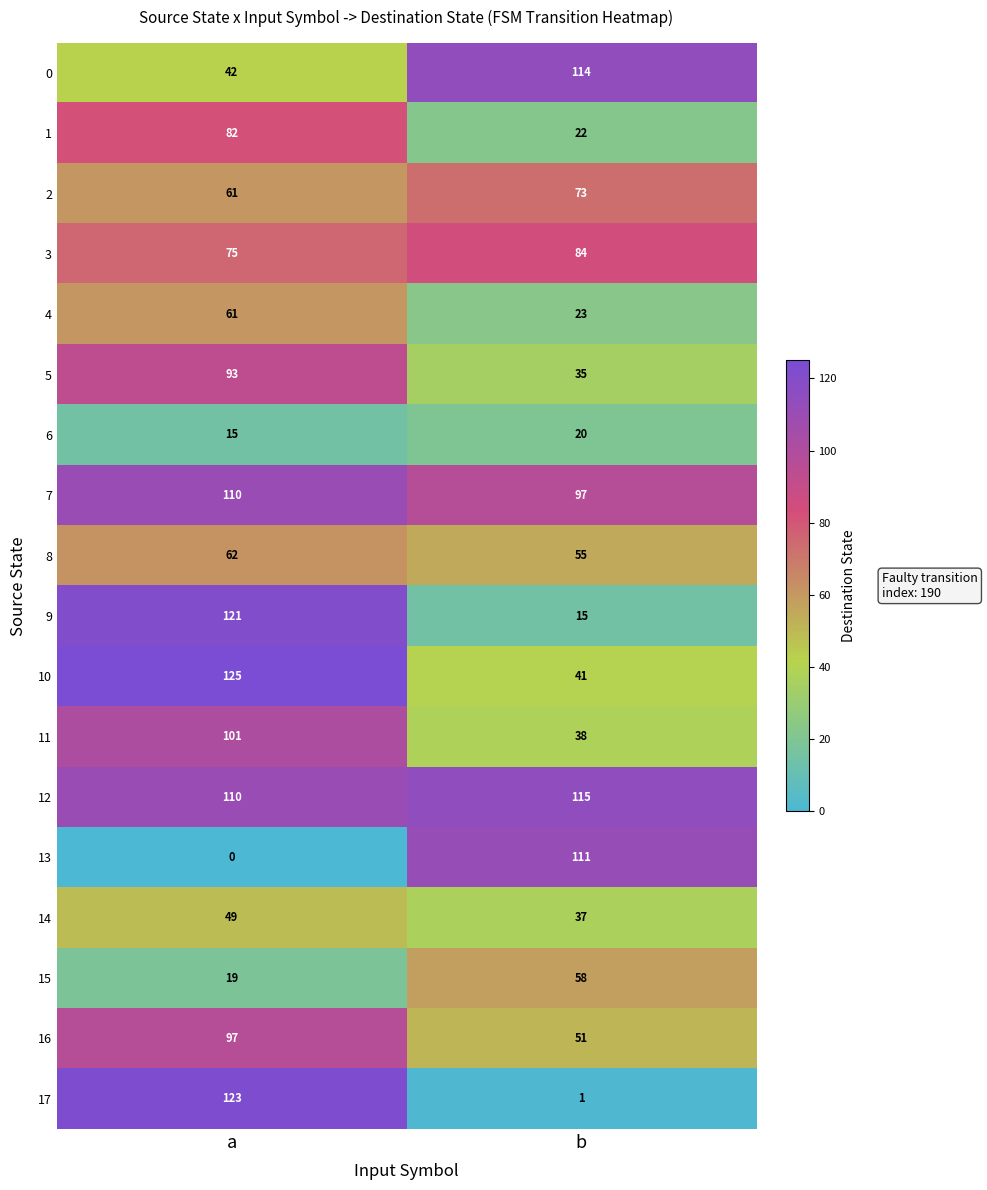

Which series has the widest spread of values?

17